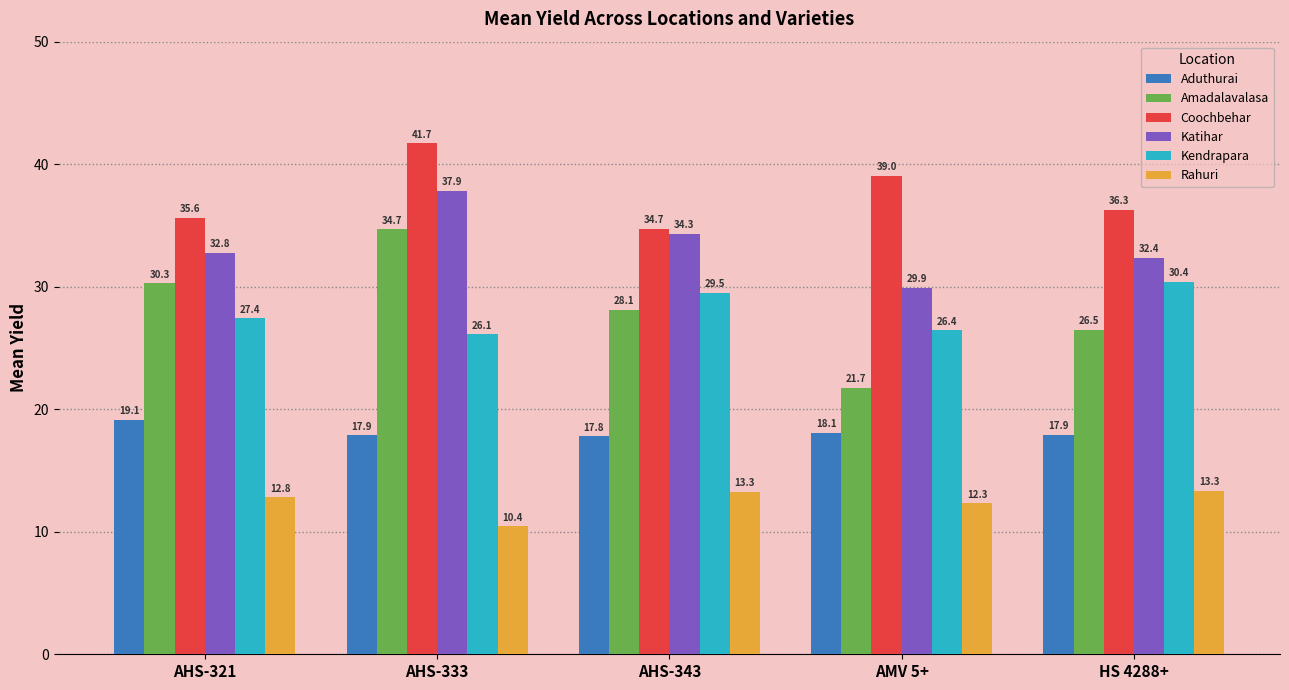

What is the value of the Kendrapara bar at the 2nd from the left?

26.1